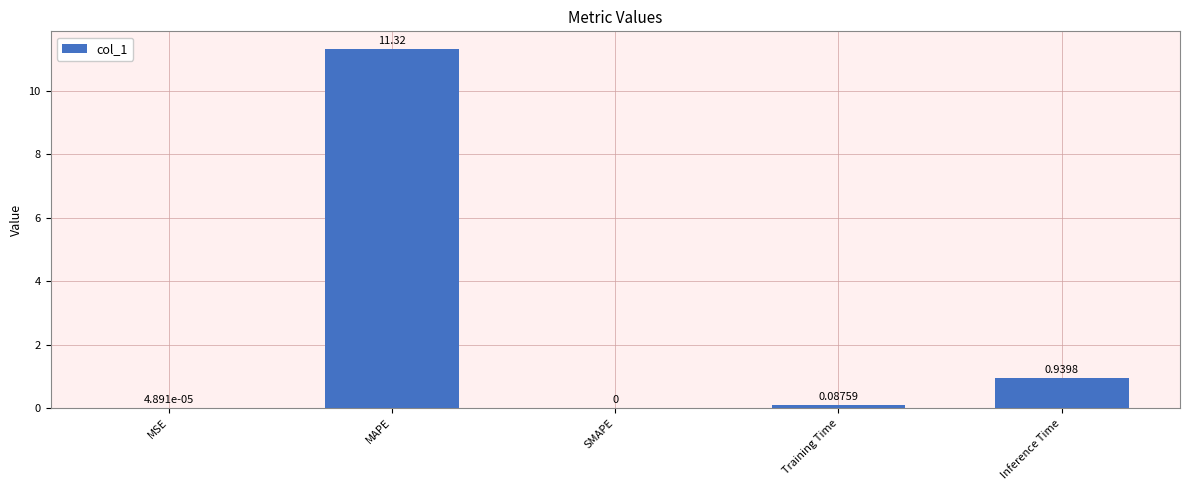

Where is the data nearest to the value 5?

Inference Time